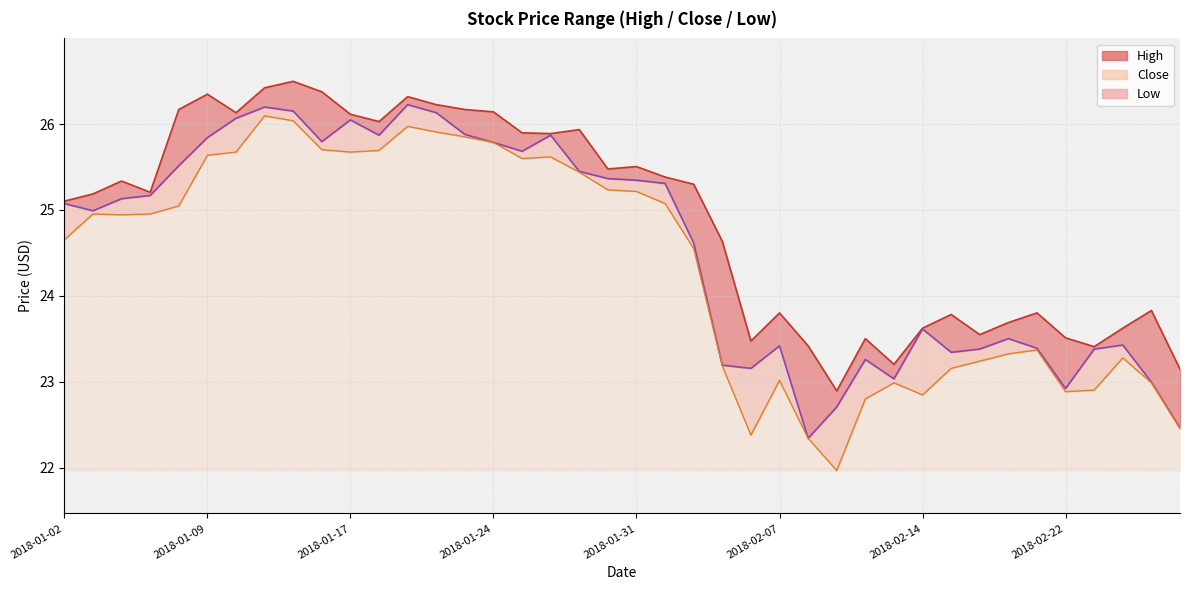

At which label does Close reach its minimum?

2018-02-08